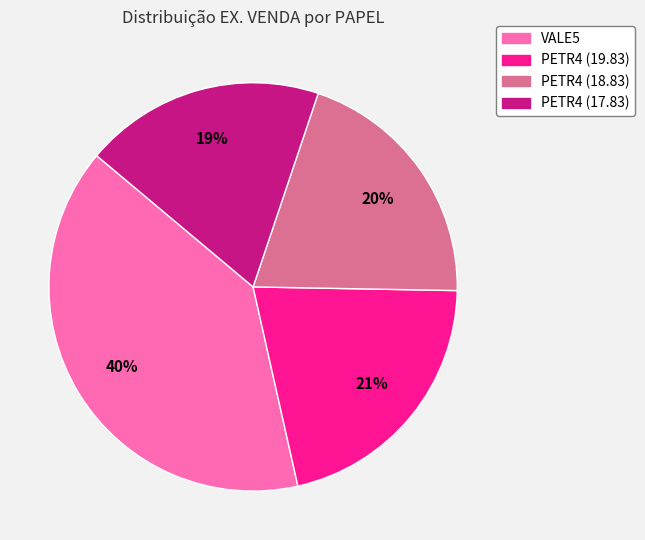

Is there any slice that represents more than half of the pie?

No